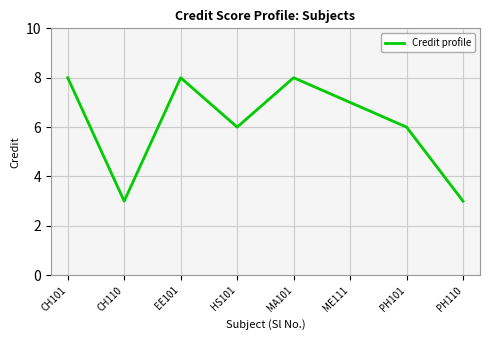

Count the number of categories in the chart.

8